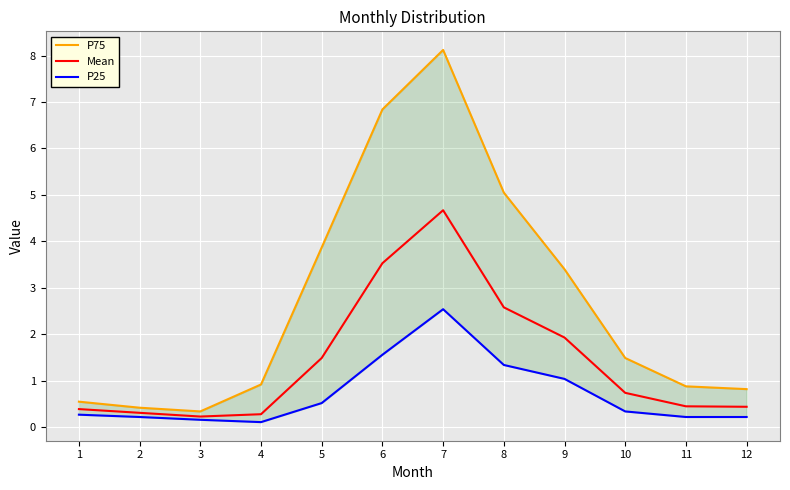

Reading left to right, extract all data points from this chart.

P75: 1=0.6	2=0.4	3=0.3	4=0.9	5=3.9	6=6.8	7=8.1	8=5.0	9=3.4	10=1.5	11=0.9	12=0.8
Mean: 1=0.4	2=0.3	3=0.2	4=0.3	5=1.5	6=3.5	7=4.7	8=2.6	9=1.9	10=0.7	11=0.5	12=0.4
P25: 1=0.3	2=0.2	3=0.2	4=0.1	5=0.5	6=1.6	7=2.5	8=1.3	9=1.0	10=0.3	11=0.2	12=0.2